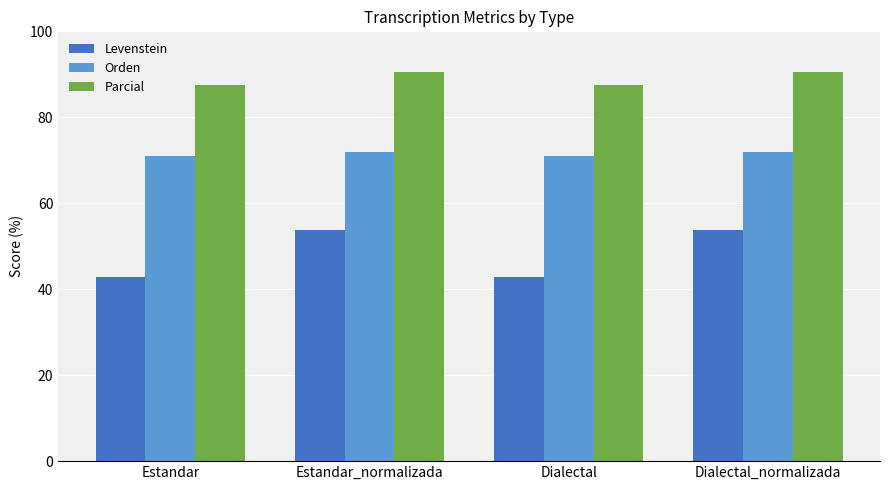

At Estandar, list the series in order from smallest to largest.

Levenstein, Orden, Parcial